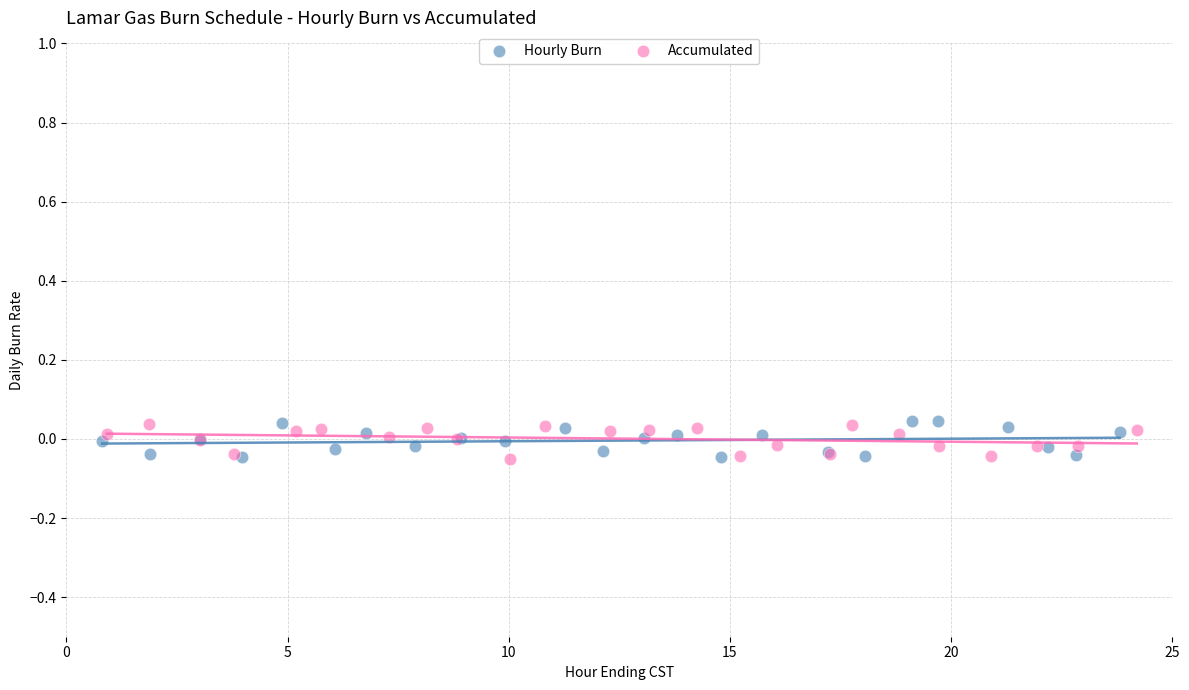

What are all the series names shown in the legend?

Hourly Burn, Accumulated